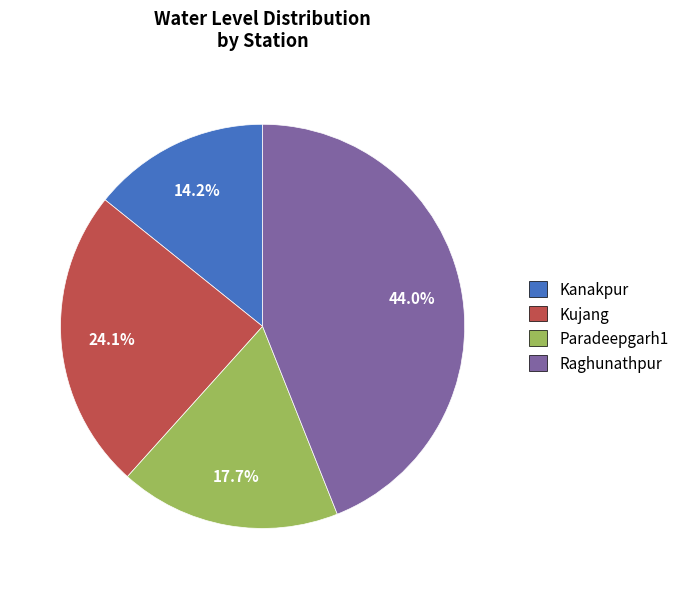

Is there any slice that represents more than half of the pie?

No